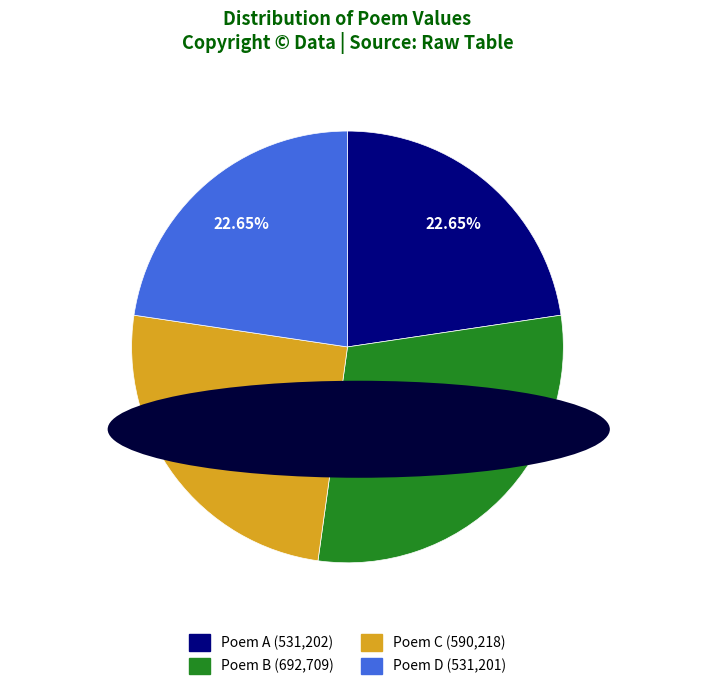

Do Poem A (531,202) and Poem C (590,218) together represent more than half of the pie?

No